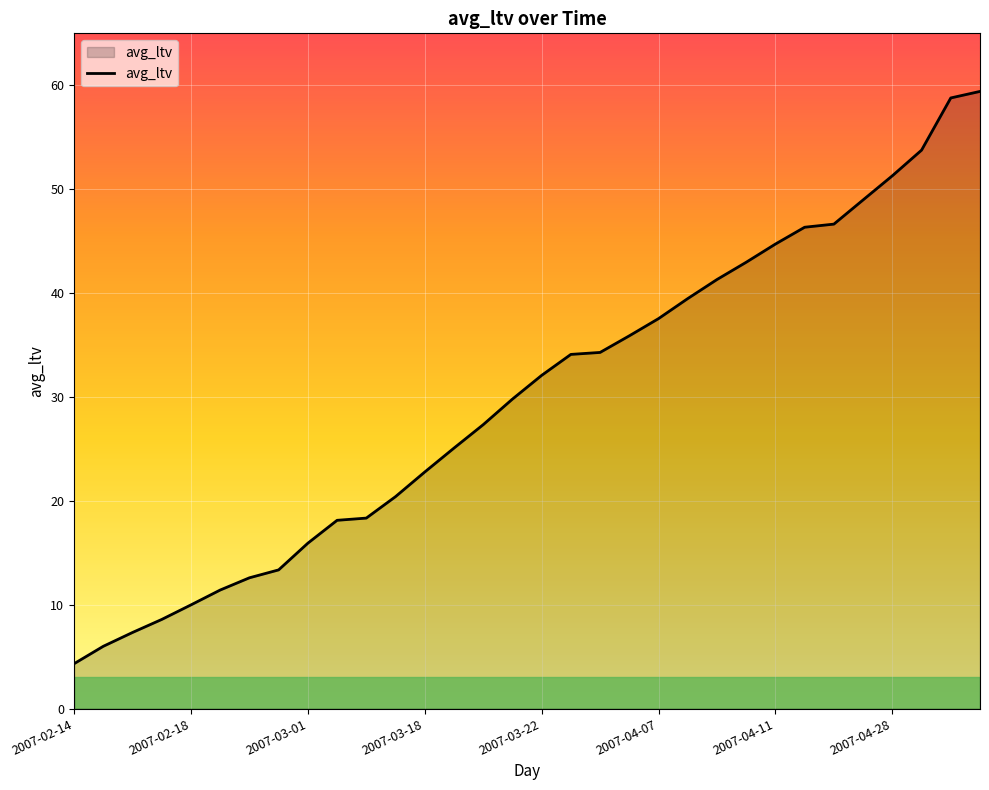

What is the minimum value shown in the chart?

4.3